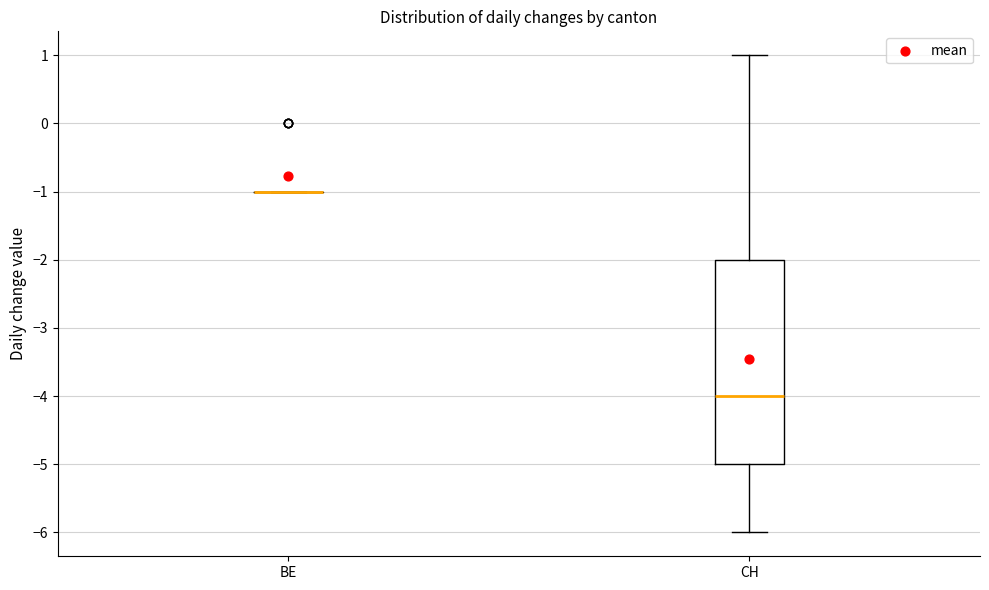

Which box is the tallest, from its lower edge to its upper edge?

CH